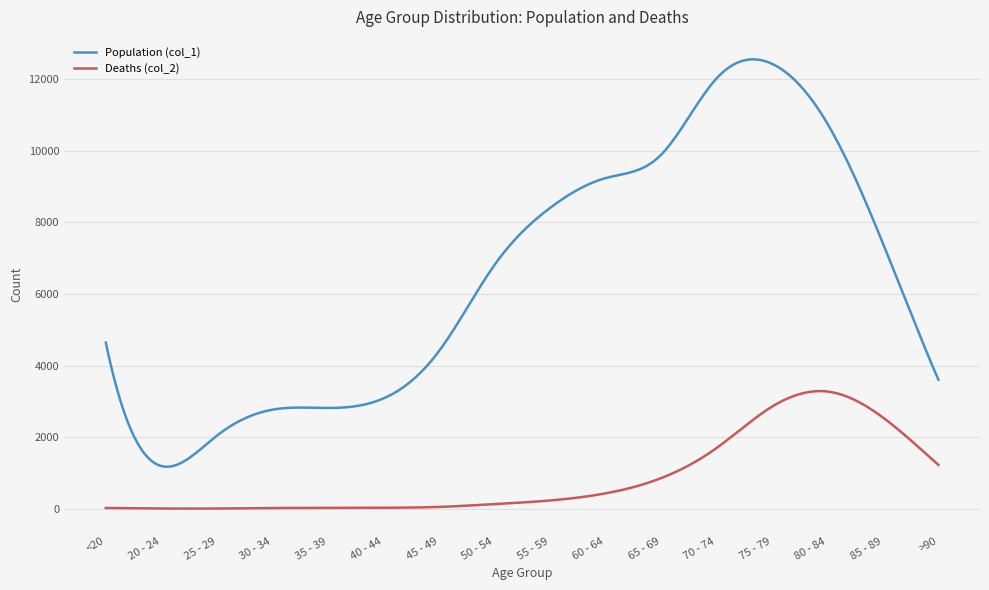

Rank the series by their maximum value, from lowest to highest.

Deaths (col_2), Population (col_1)